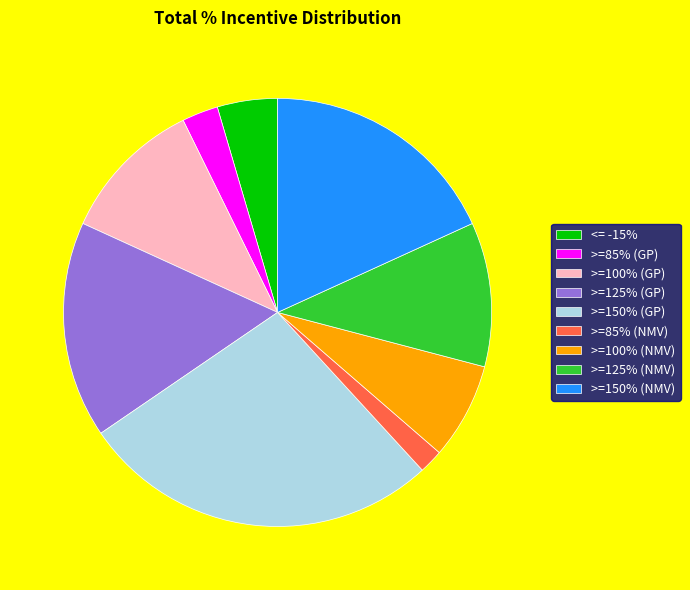

Does any single category account for the majority?

No